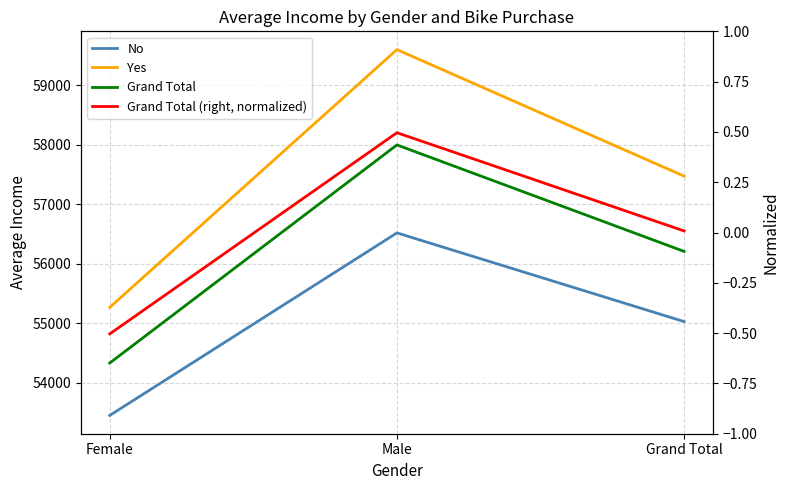

Is the value of No at Female greater than the value of Grand Total (right, normalized) at Grand Total?

Yes